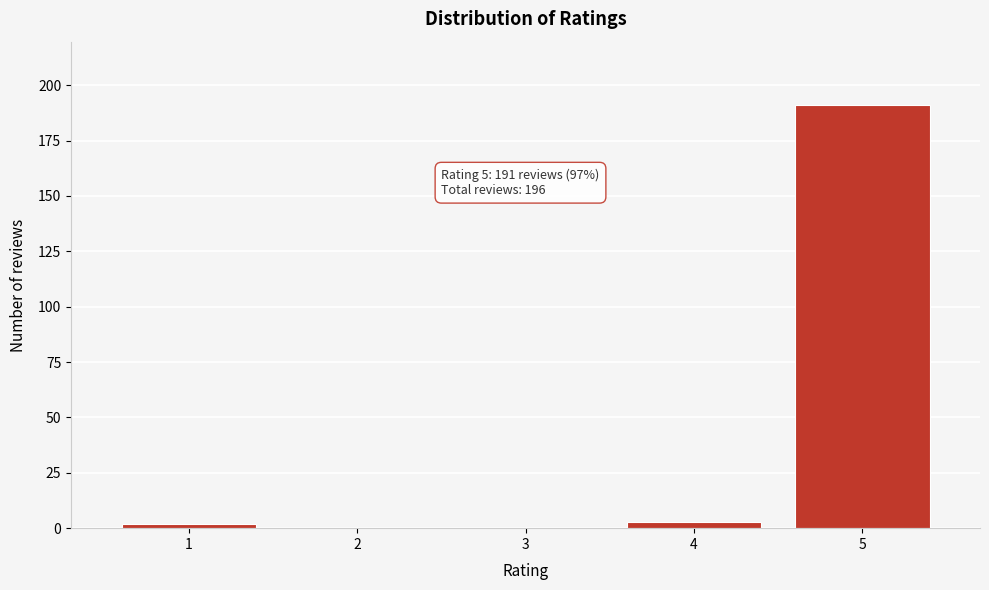

Reading right to left, transcribe all the data shown in this chart.

5=191	4=3	3=0	2=0	1=2